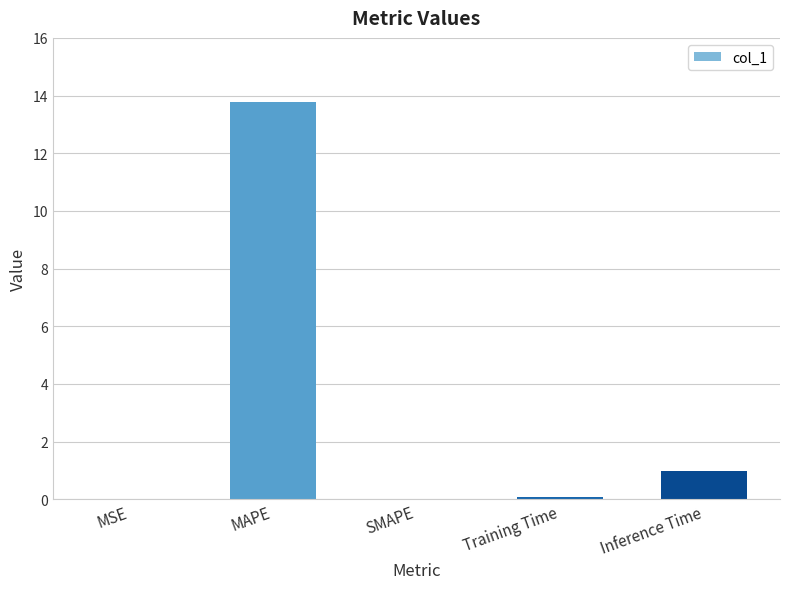

Which category has the highest value across all series?

MAPE